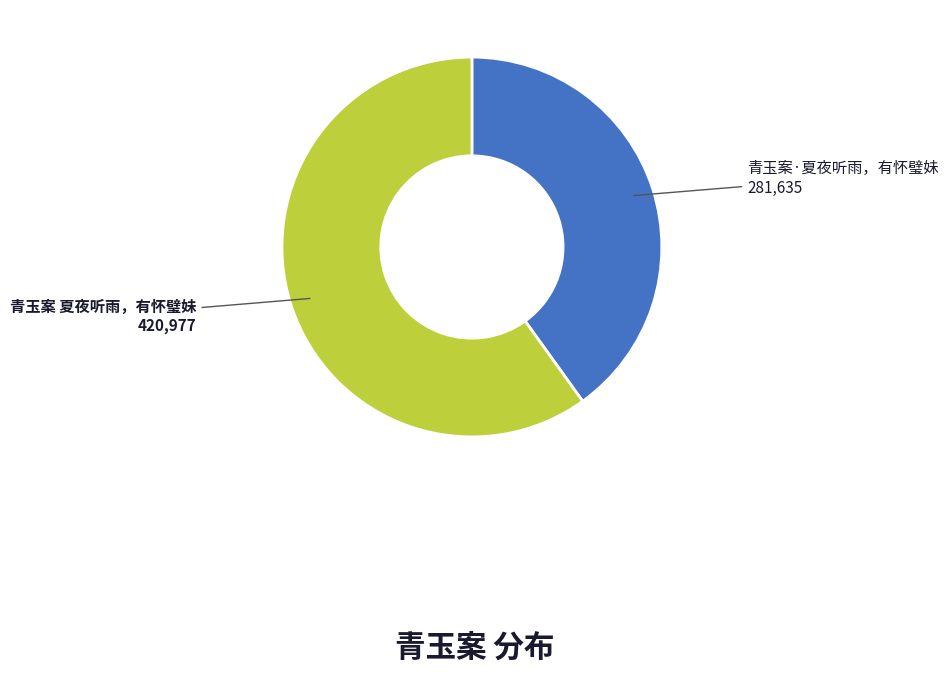

Rank the categories by value from highest to lowest.

青玉案 夏夜听雨，有怀璧妹, 青玉案·夏夜听雨，有怀璧妹